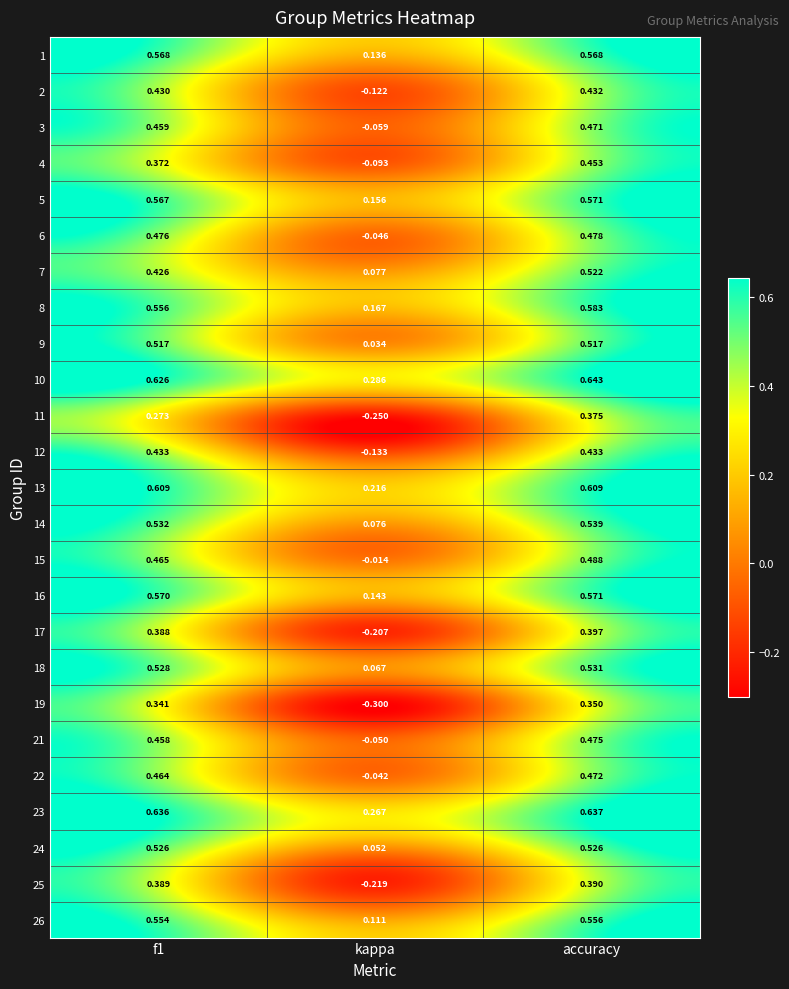

At which label is 14 closest to 0?

kappa